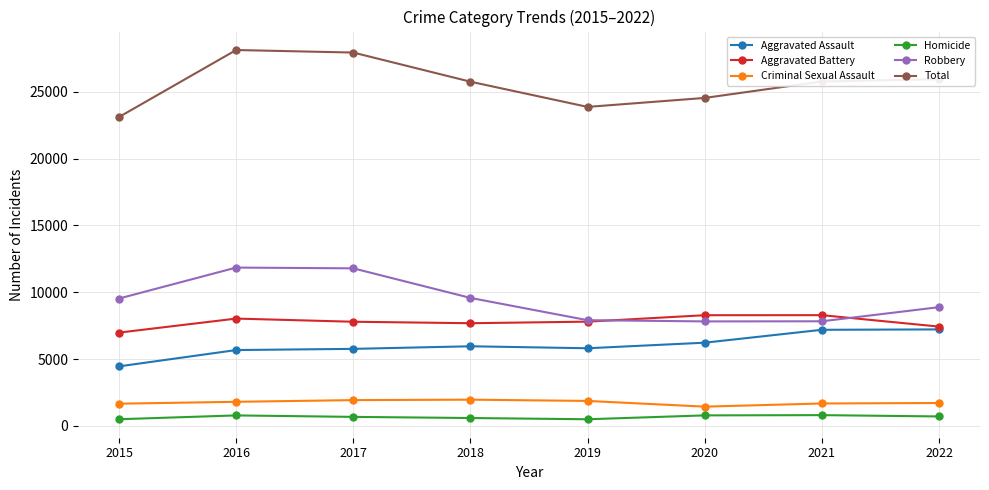

At which category does Total reach its first local valley?

2019